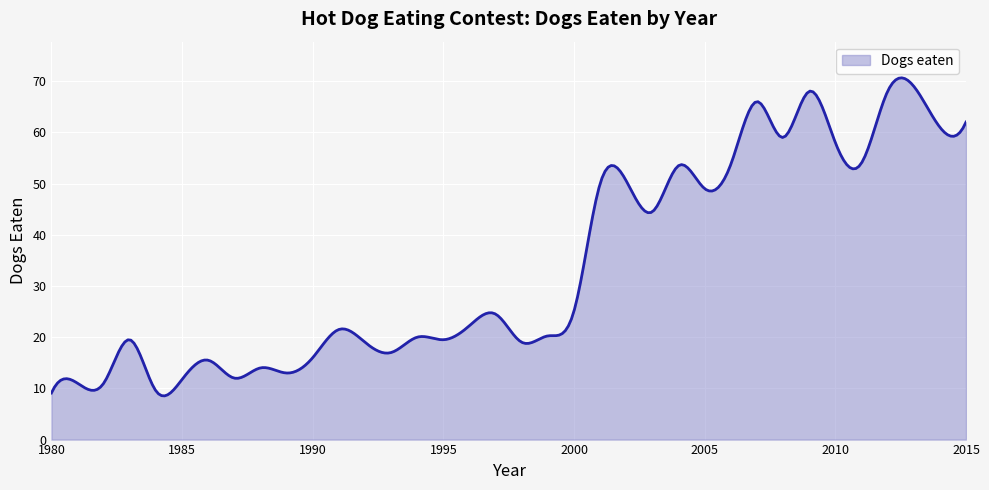

What is the difference between the maximum and minimum values?

62.1